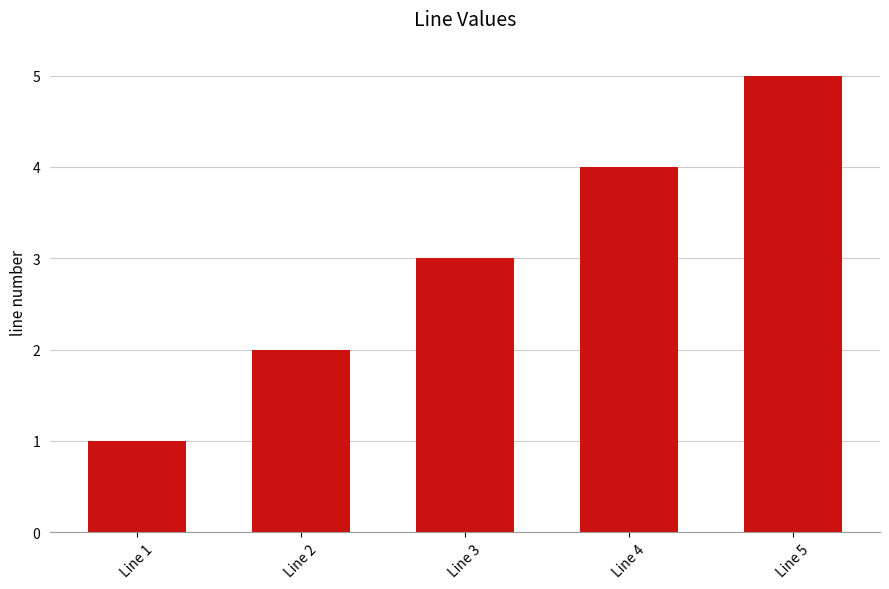

What is the average value?

3